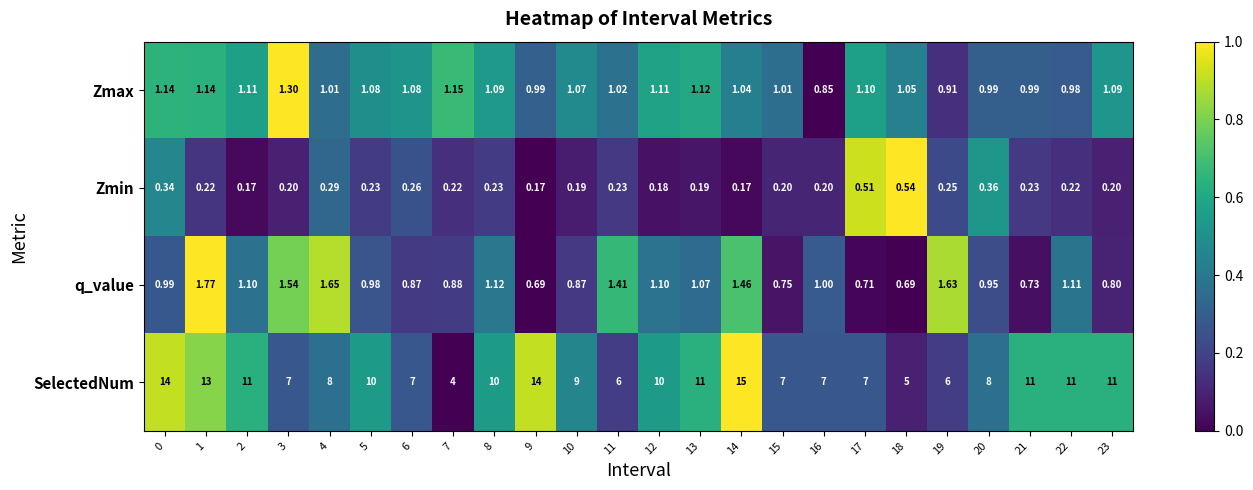

How many series are shown in this chart?

4